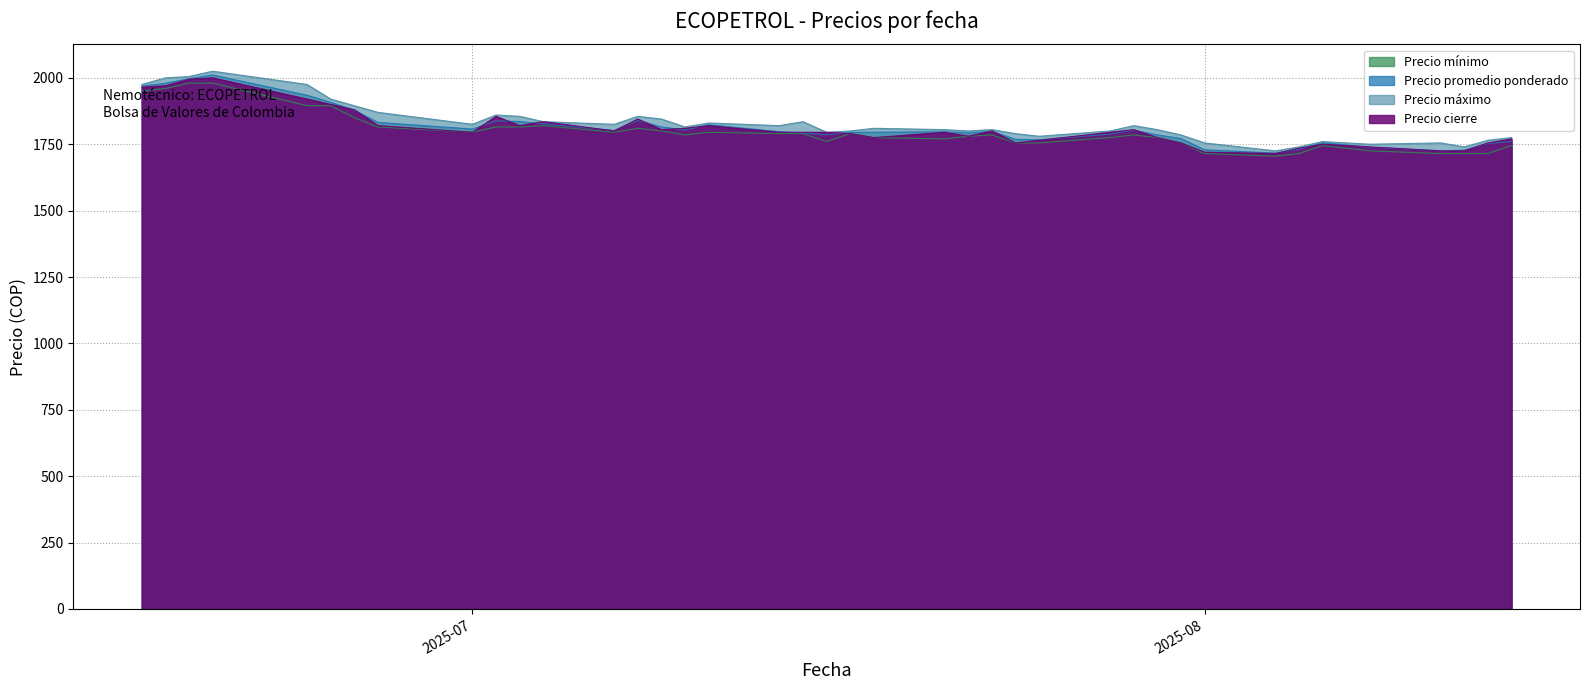

What is the average value of the Precio máximo series?

1830.6